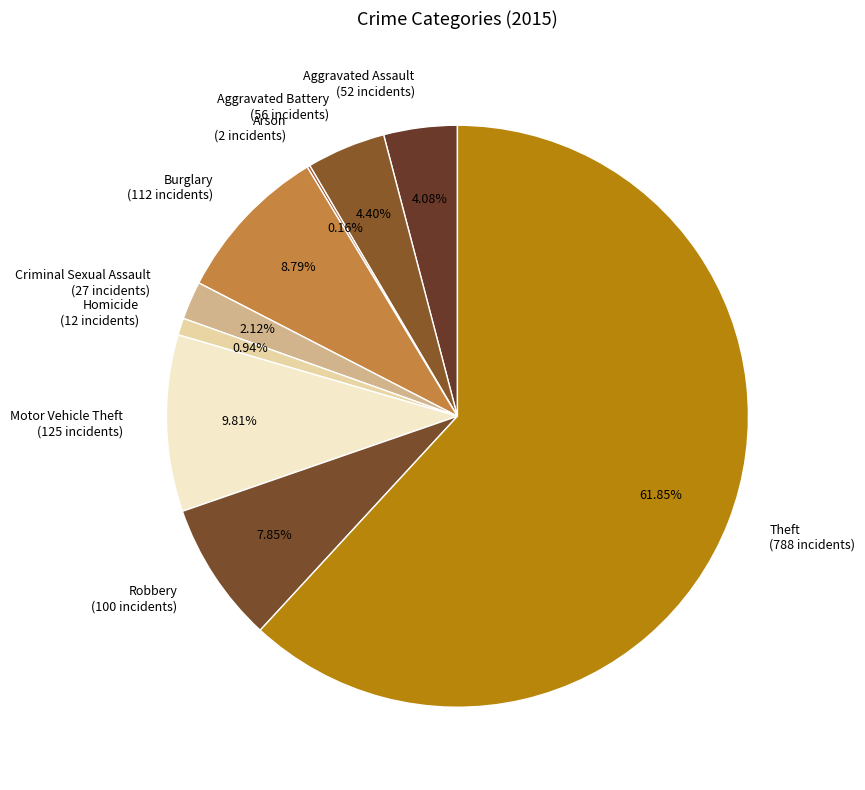

Between Homicide (12 incidents) and Motor Vehicle Theft (125 incidents), which is larger?

Motor Vehicle Theft (125 incidents)